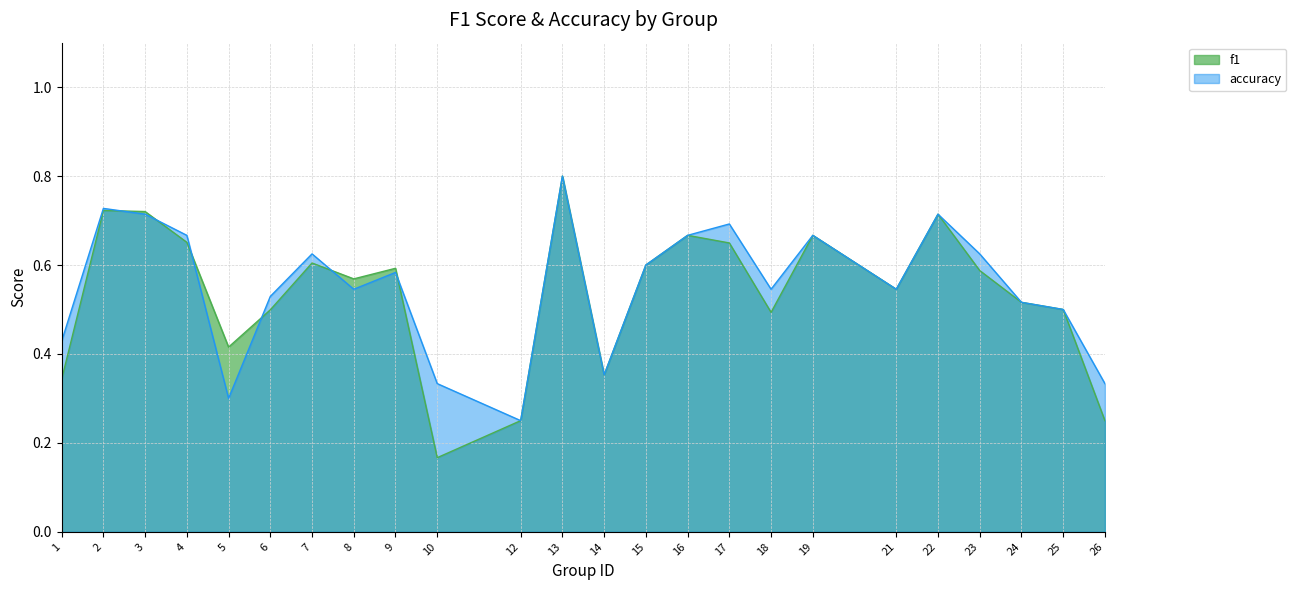

Reading left to right, transcribe all the data shown in this chart.

f1: 0.3	0.7	0.7	0.7	0.4	0.5	0.6	0.6	0.6	0.2	0.2	0.8	0.4	0.6	0.7	0.6	0.5	0.7	0.5	0.7	0.6	0.5	0.5	0.2
accuracy: 0.4	0.7	0.7	0.7	0.3	0.5	0.6	0.5	0.6	0.3	0.2	0.8	0.4	0.6	0.7	0.7	0.5	0.7	0.5	0.7	0.6	0.5	0.5	0.3